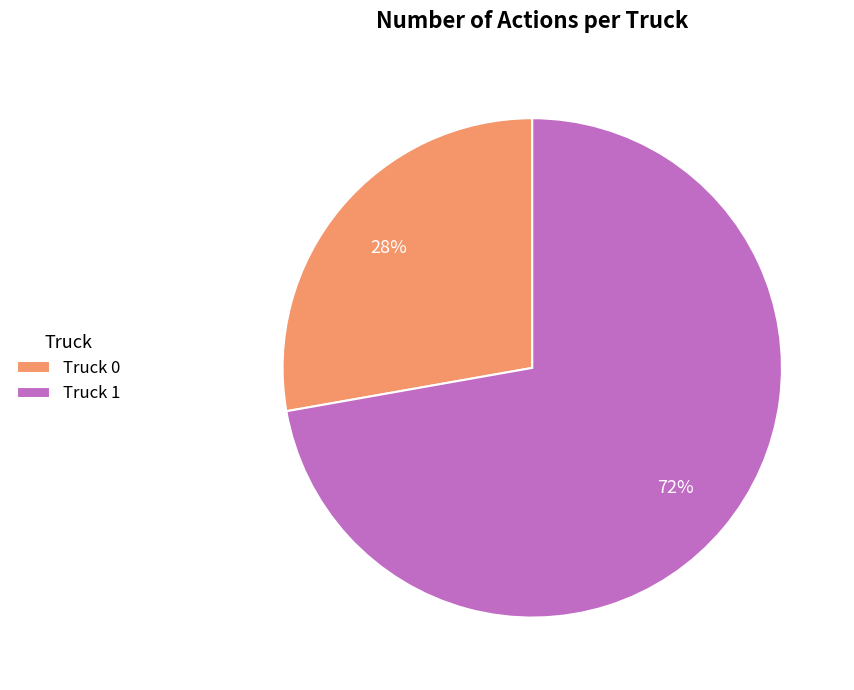

To the nearest percent, what portion does Truck 1 represent?

72%